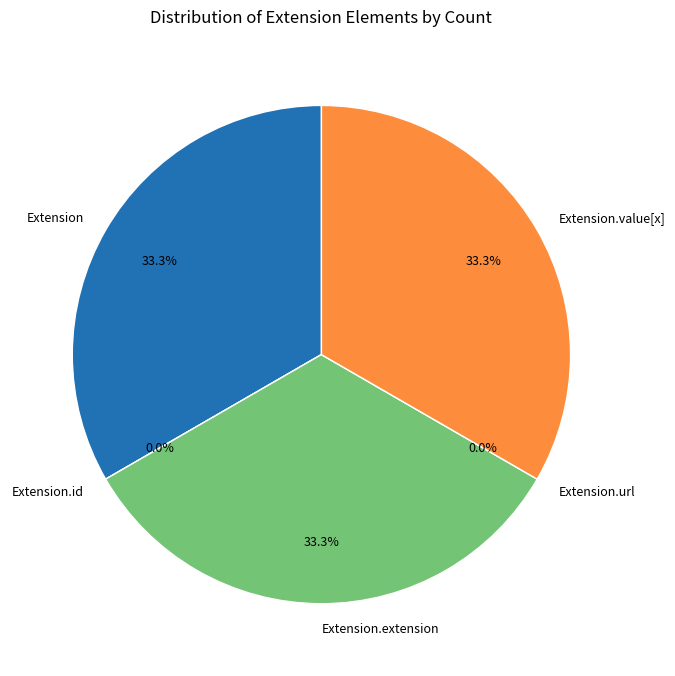

What percentage is the Extension.value[x] slice, to the nearest percent?

33%